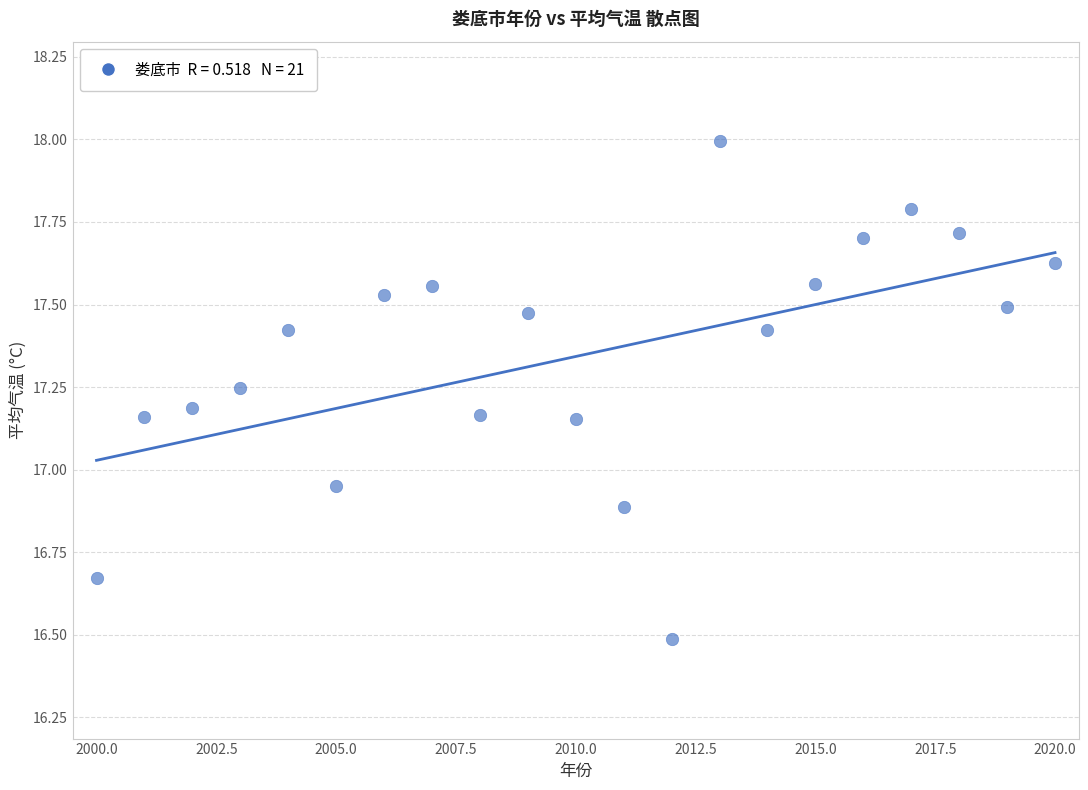

What is the range of Y values (max minus min)?

1.5